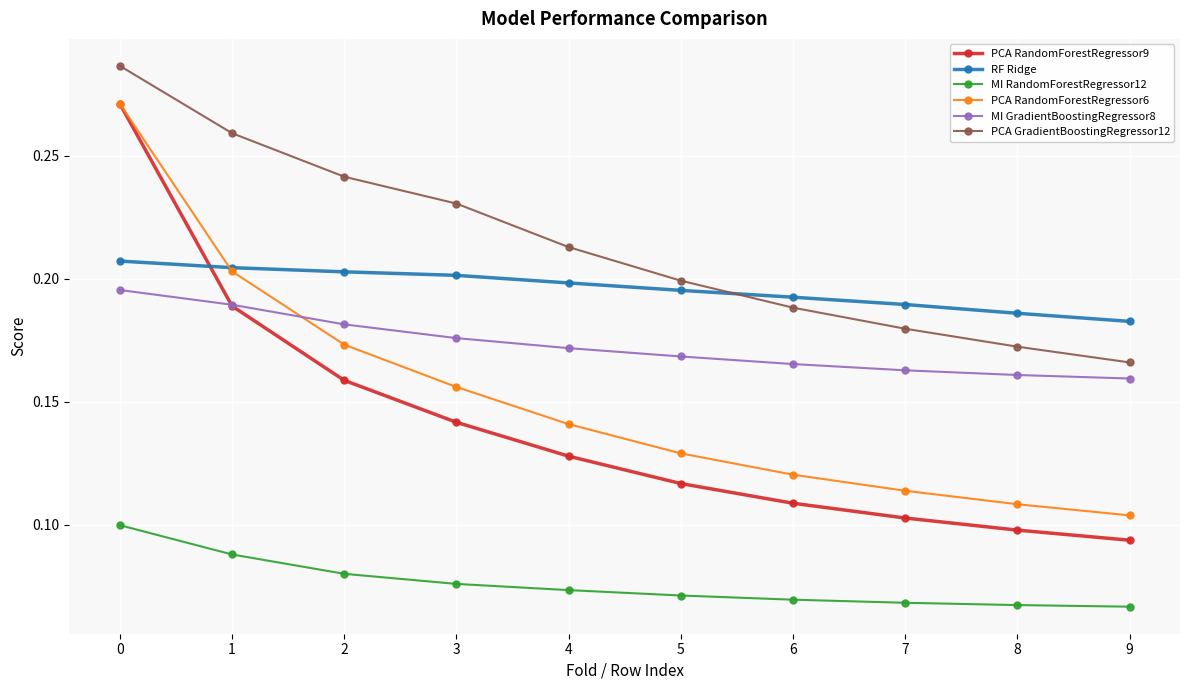

Which series ends up on top after the final intersection of RF Ridge and PCA RandomForestRegressor6?

RF Ridge